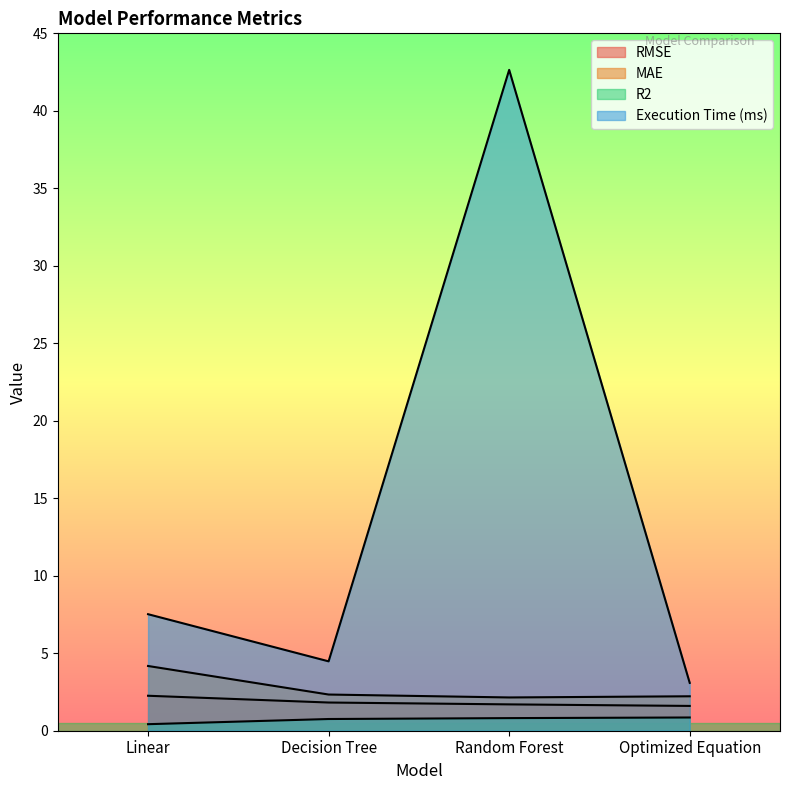

What is the greatest value displayed?

42.6